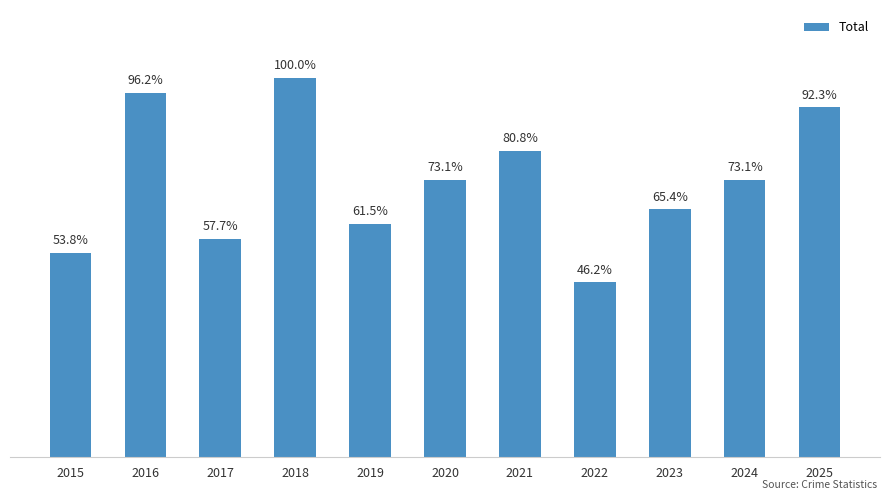

Which label corresponds to the smallest value in the chart?

2022